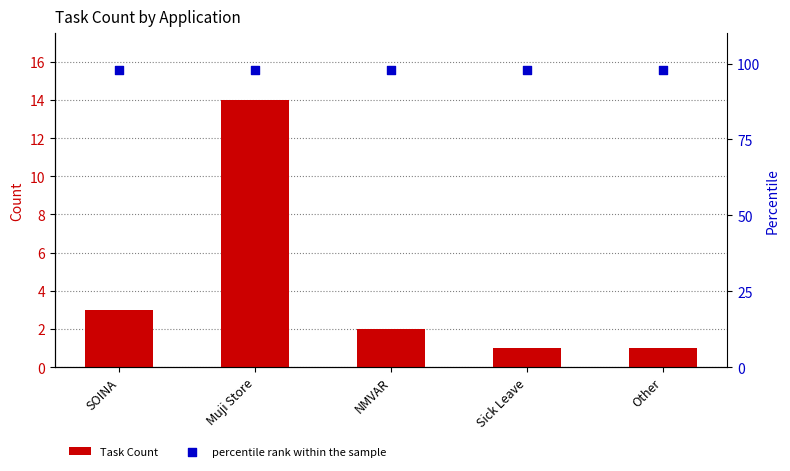

What are all the series names shown in the legend?

Task Count, percentile rank within the sample